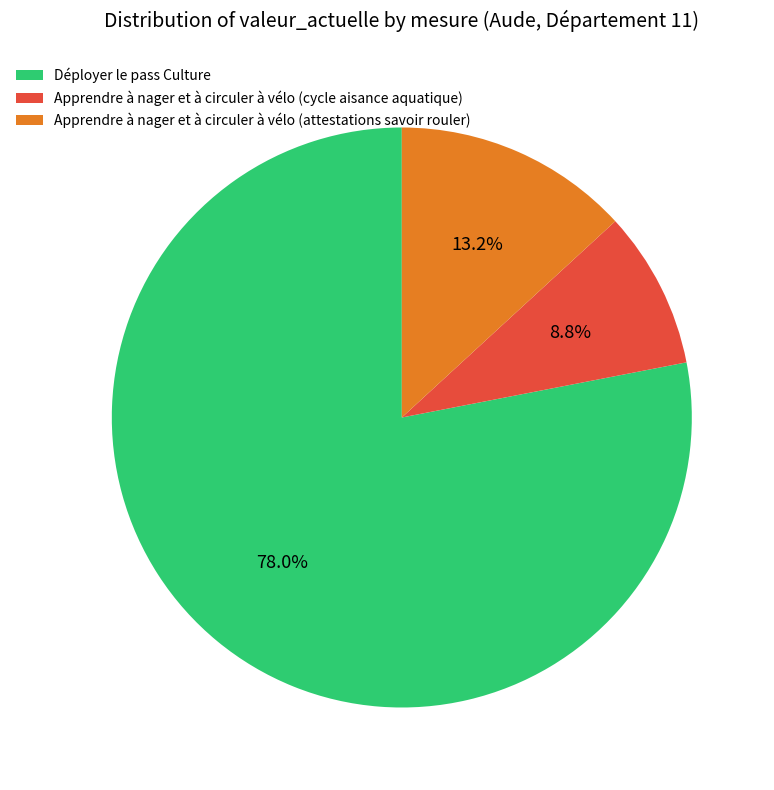

Count the number of slices in the pie.

3